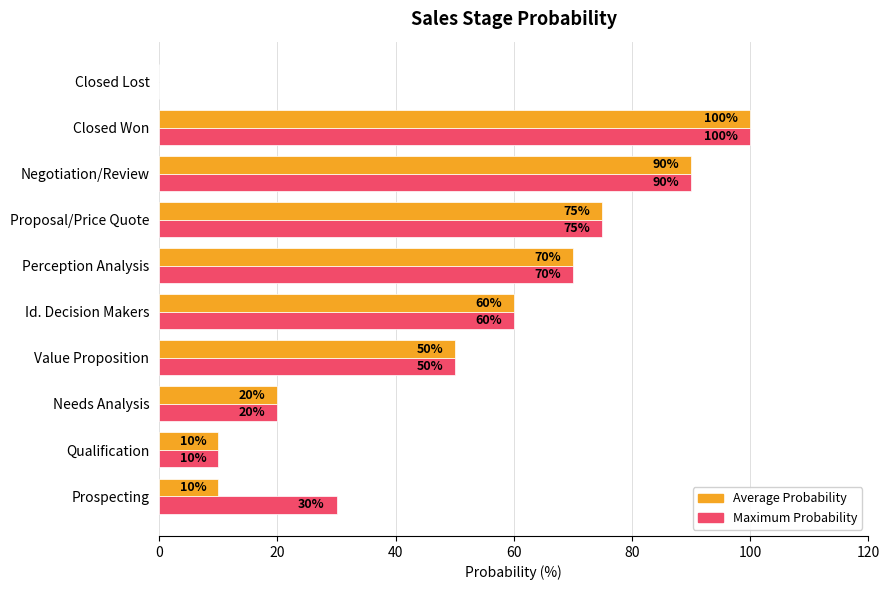

What is the sum of the Maximum Probability values at Prospecting and Closed Lost?

30